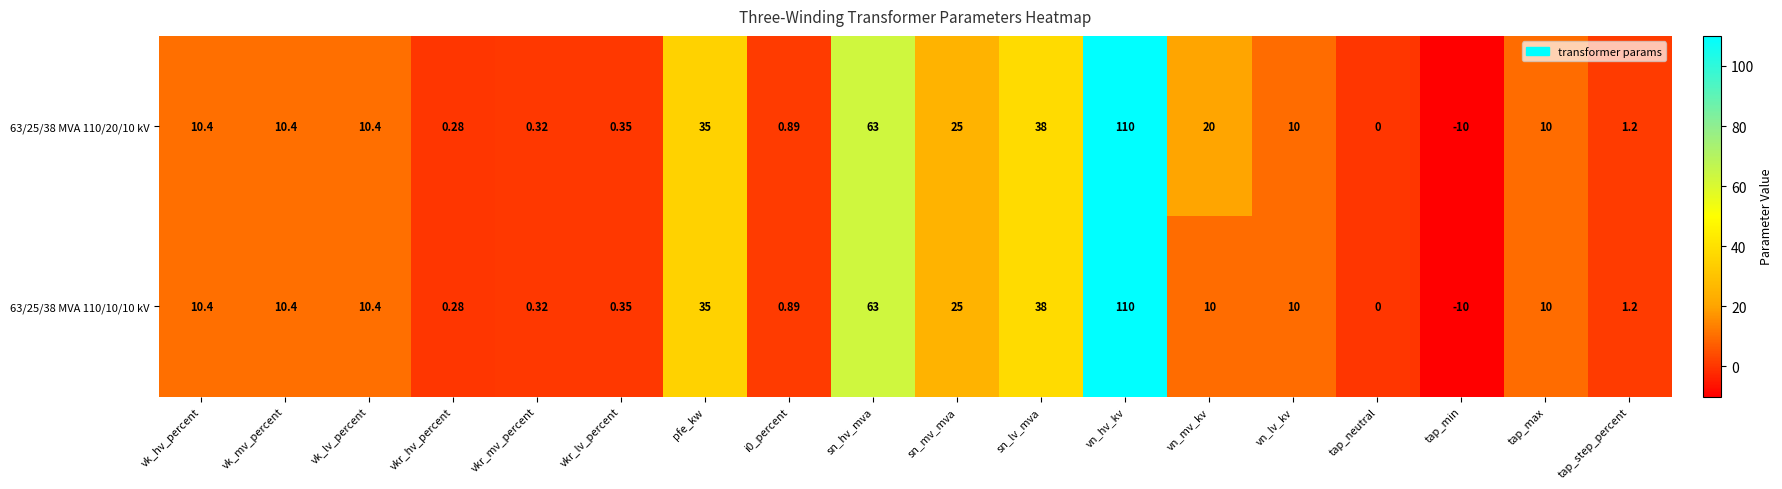

Where is 63/25/38 MVA 110/10/10 kV nearest to the value 50?

sn_lv_mva